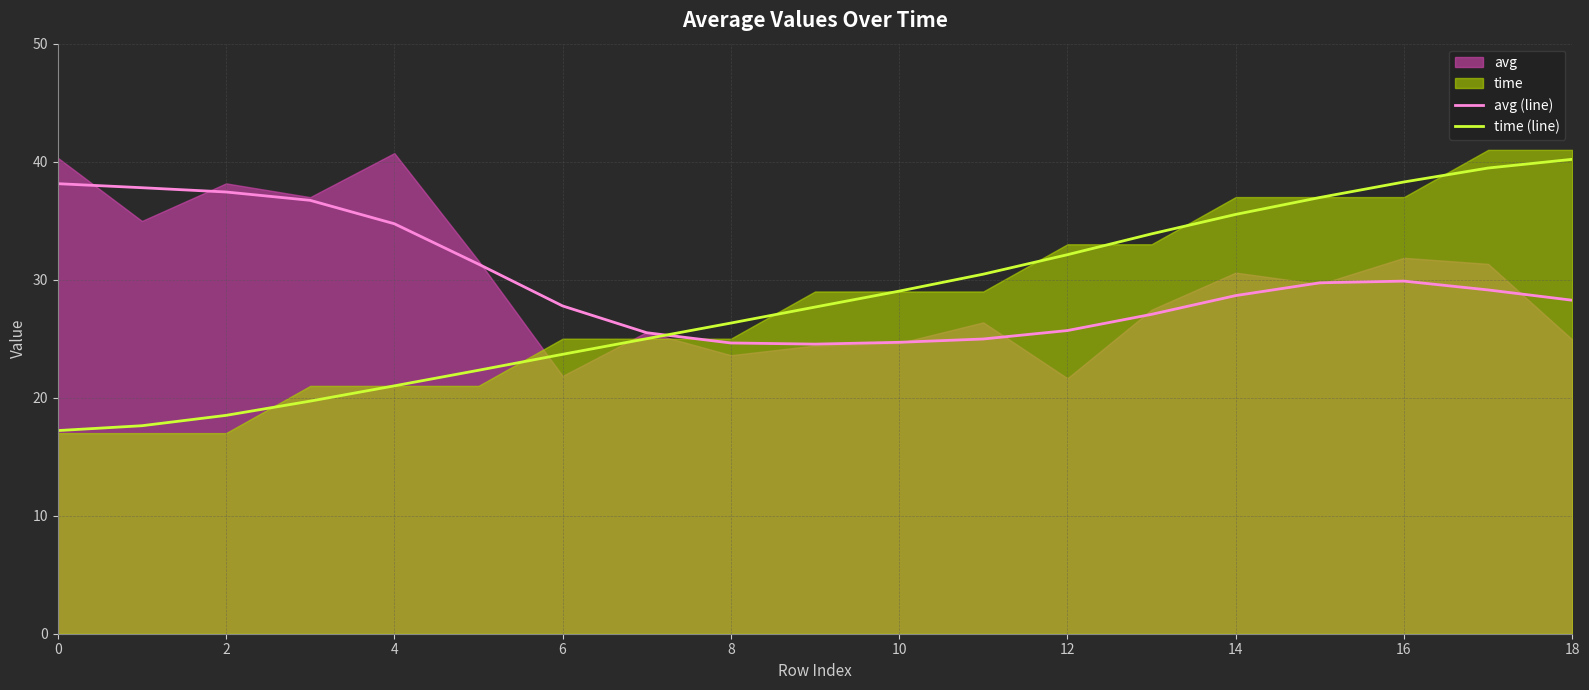

What is the label of the 6th point from the right?

13